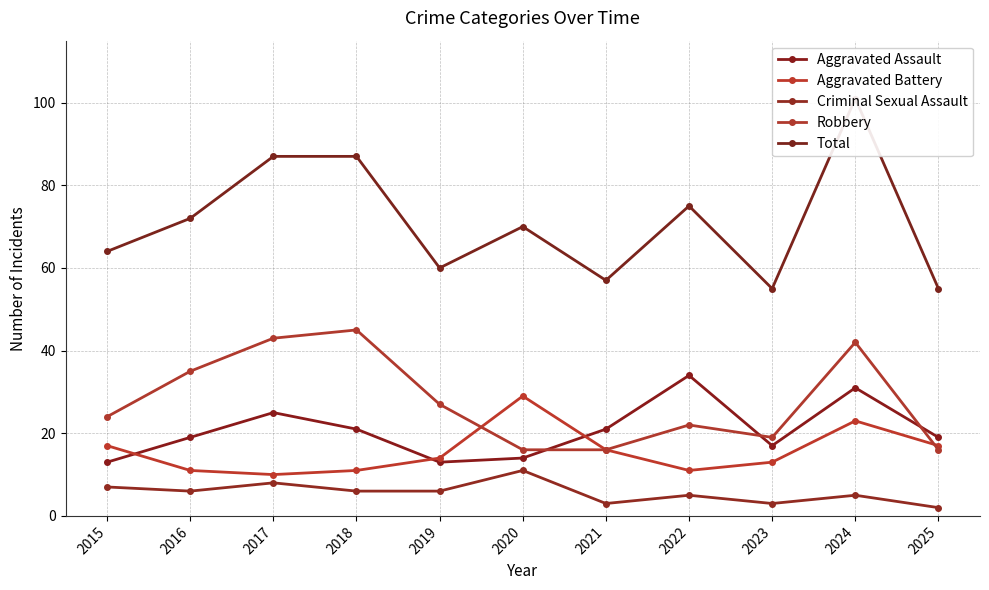

What are all the series names shown in the legend?

Aggravated Assault, Aggravated Battery, Criminal Sexual Assault, Robbery, Total